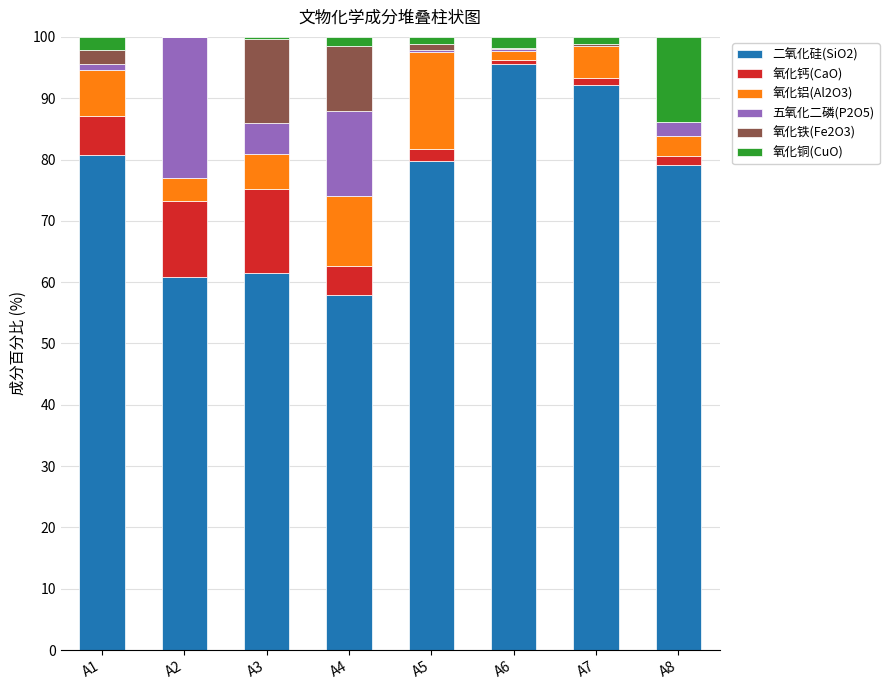

What are all the series names shown in the legend?

二氧化硅(SiO2), 氧化钙(CaO), 氧化铝(Al2O3), 五氧化二磷(P2O5), 氧化铁(Fe2O3), 氧化铜(CuO)